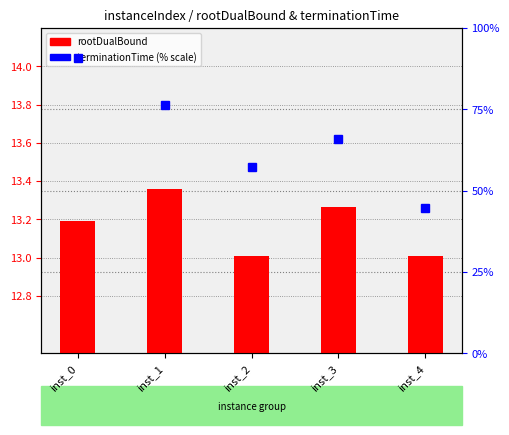

What is the approximate value of rootDualBound at inst_4?

13.0